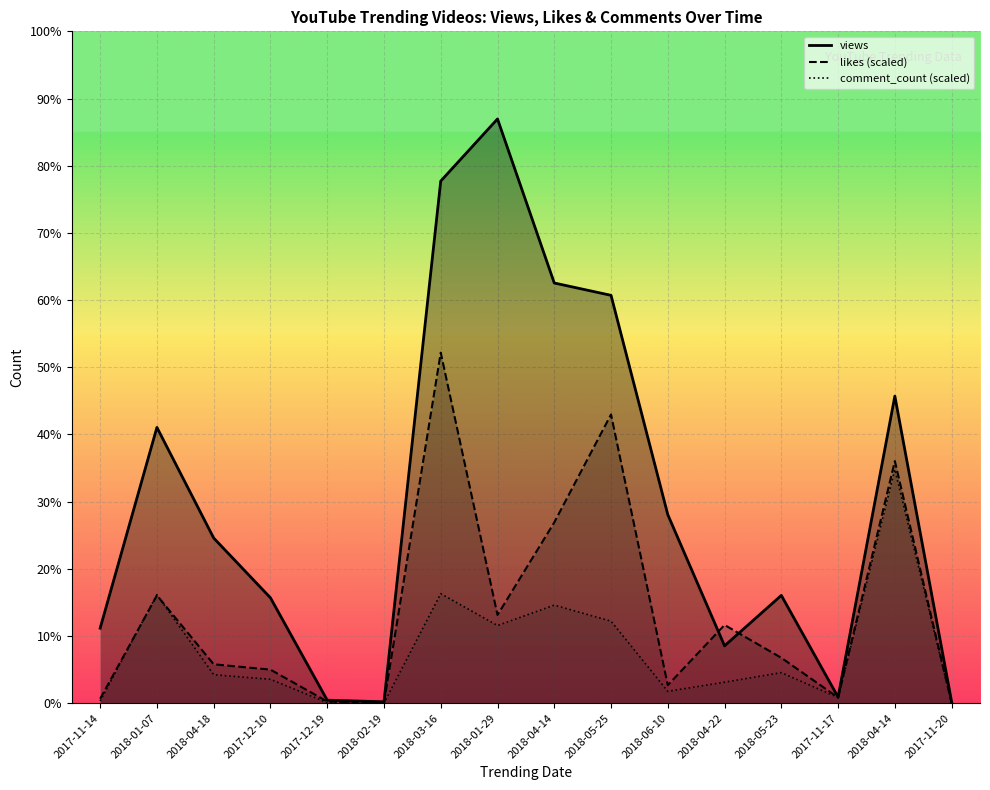

What is the average value of the comment_count series?

573854.1